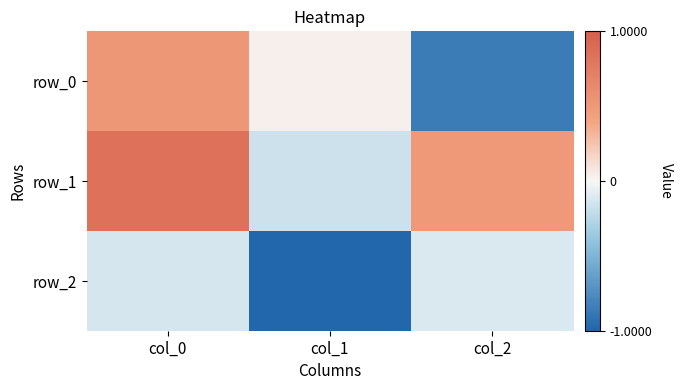

How many positive values does the row_0 series have?

2